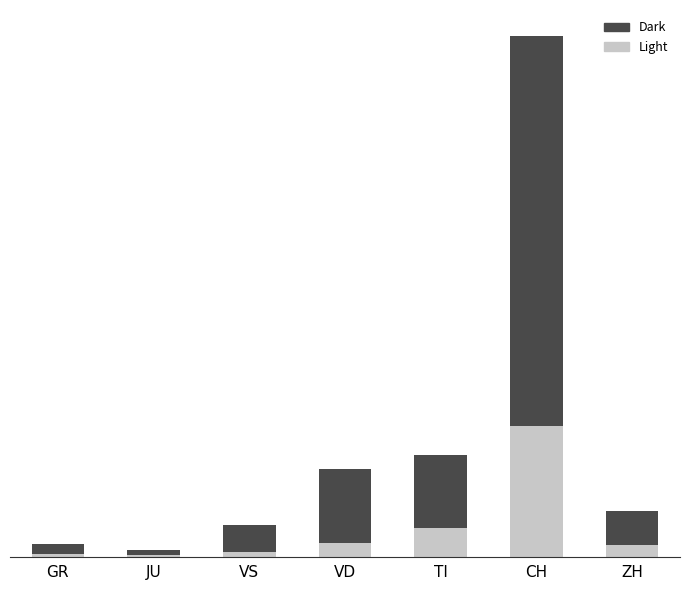

Does the chart contain stacked bars?

Yes